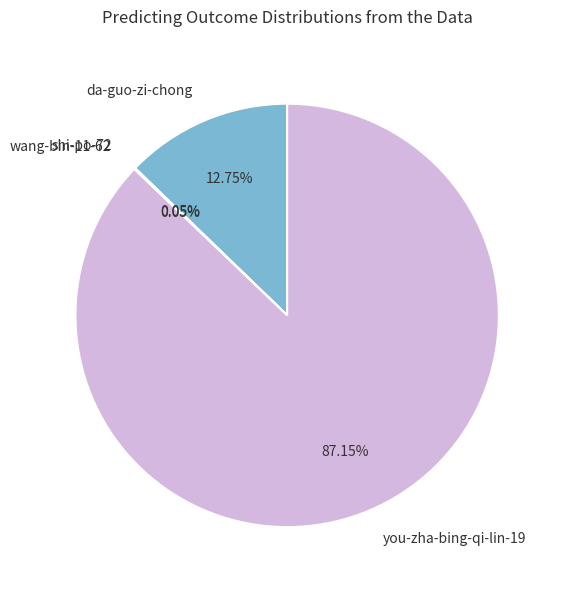

To the nearest percent, what percentage of the pie is you-zha-bing-qi-lin-19?

87%